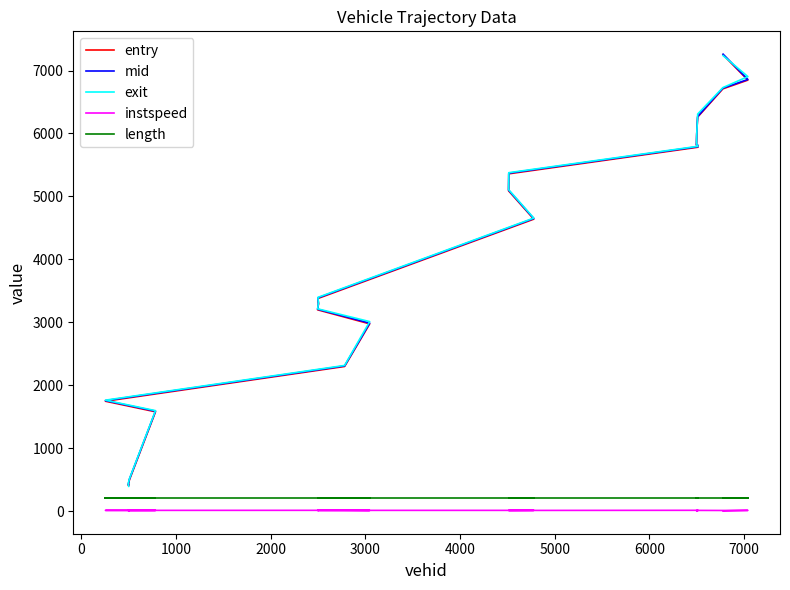

At 0, list the series in order from smallest to largest.

instspeed, length, entry, mid, exit